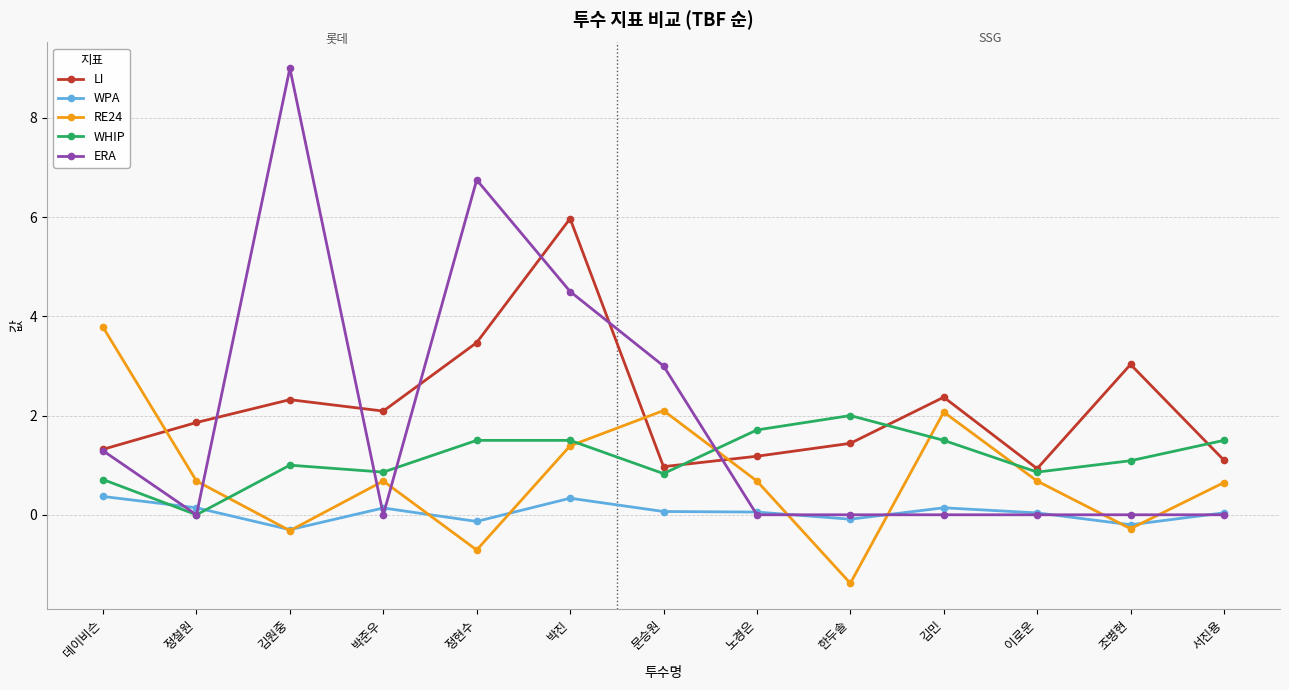

The ERA series shows 4.5 at 박진. True or false?

True